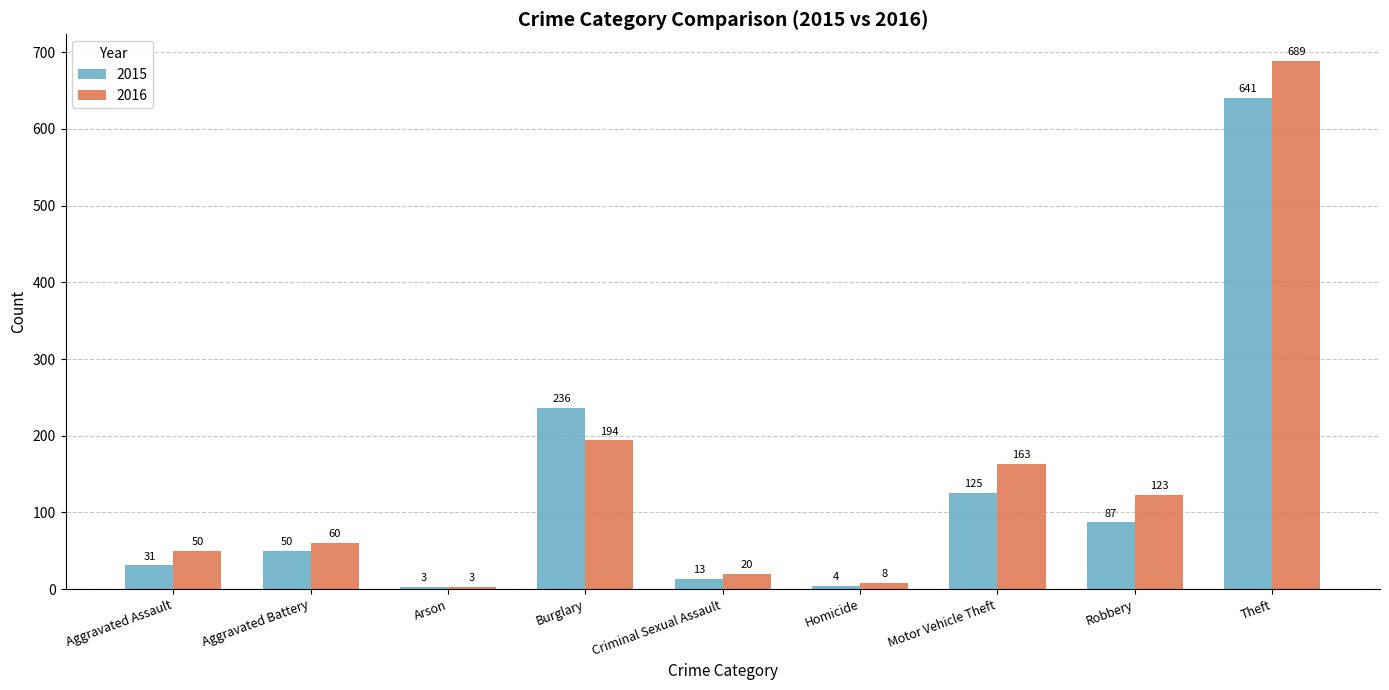

What is the label of the 8th bar from the right?

Aggravated Battery